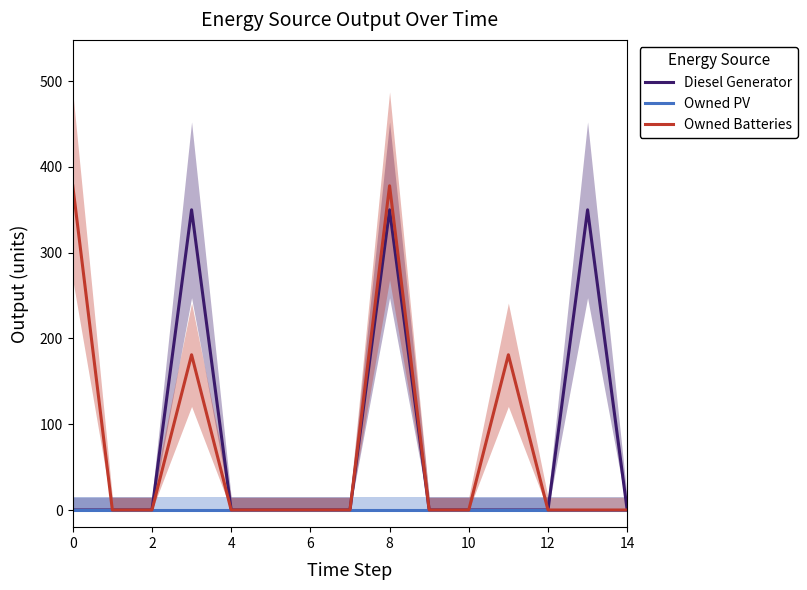

How many values in the Owned Batteries series exceed 0?

4